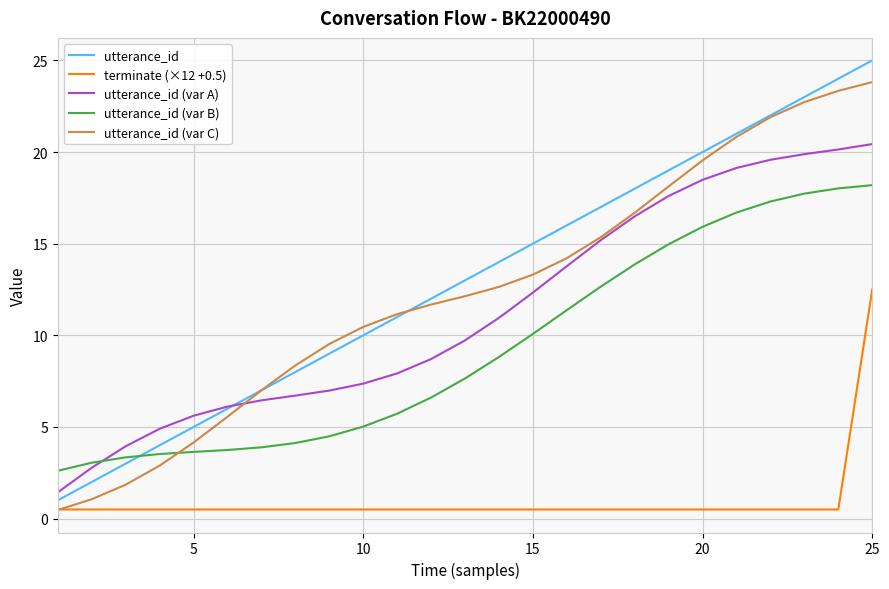

What is the difference between the maximum and minimum values in the utterance_id (var C) series?

23.3